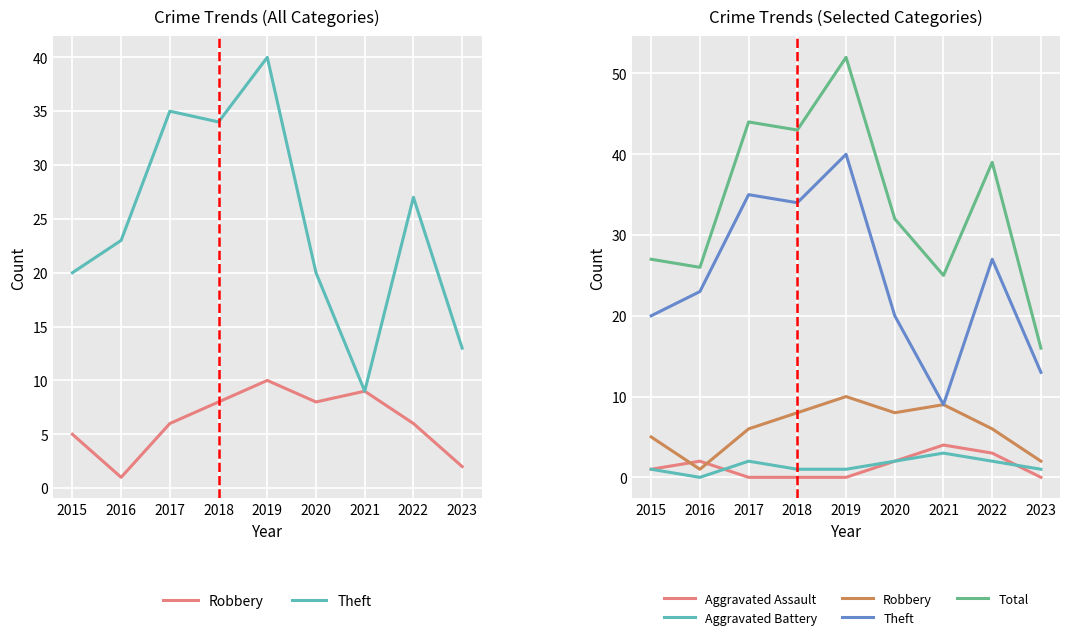

The Aggravated Battery series shows 1 at 2018. True or false?

True